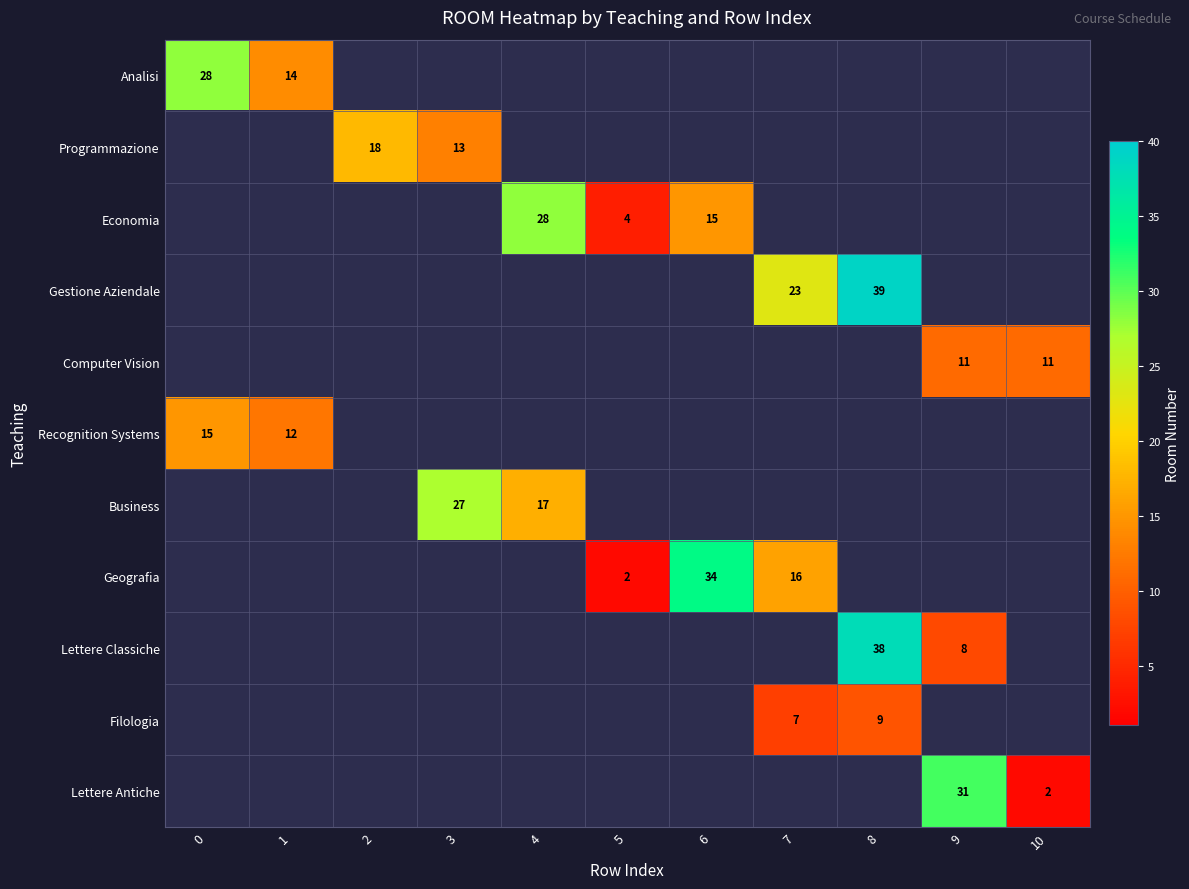

The Computer Vision series shows 19 at 9. True or false?

False